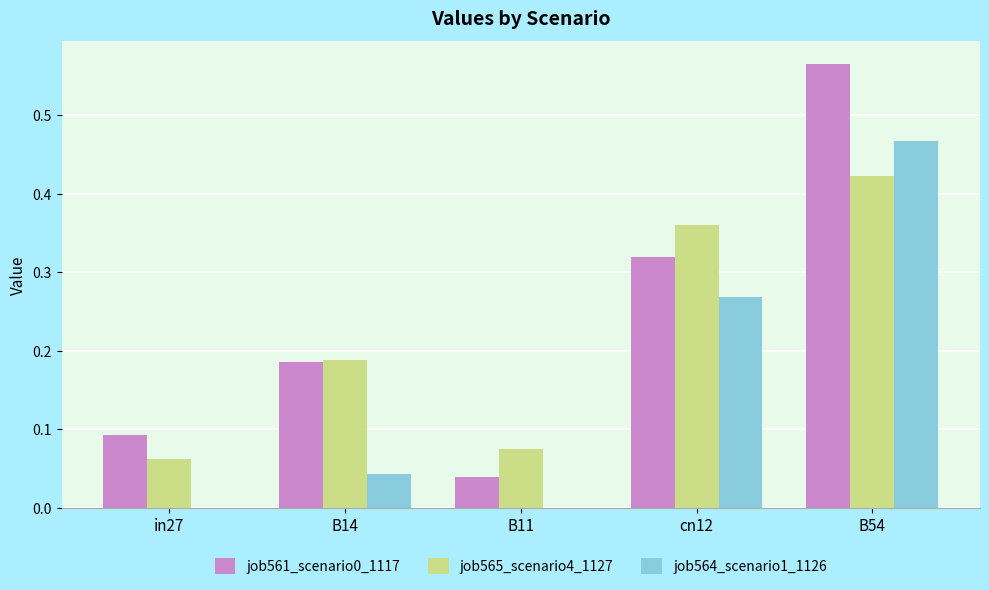

Where is job561_scenario0_1117 nearest to the value 0?

B11